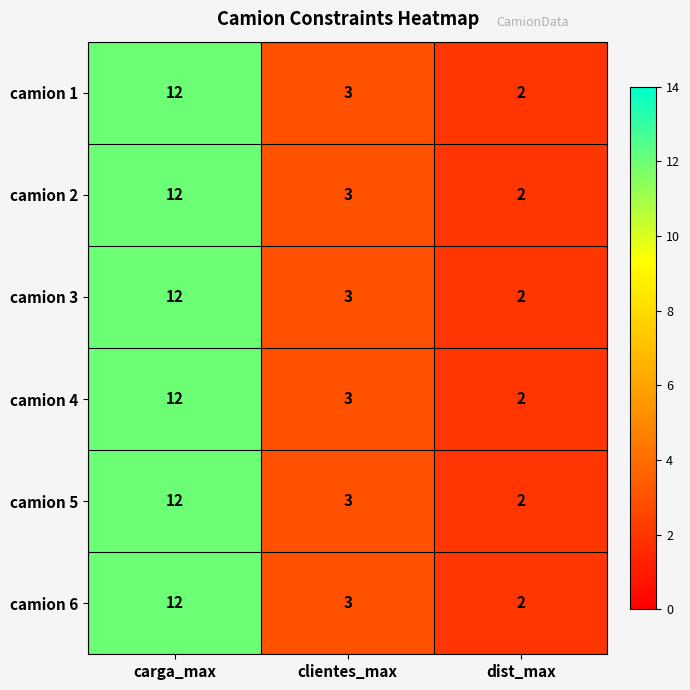

What is the total value across all series at dist_max?

12